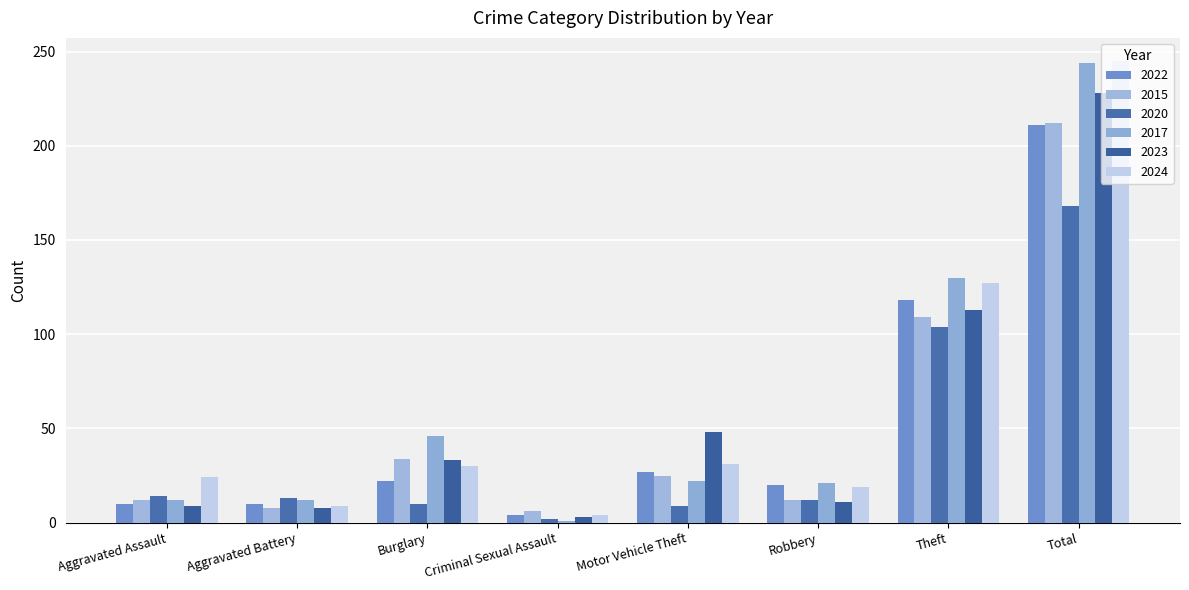

Between Burglary and Motor Vehicle Theft, which series saw the biggest shift?

2017